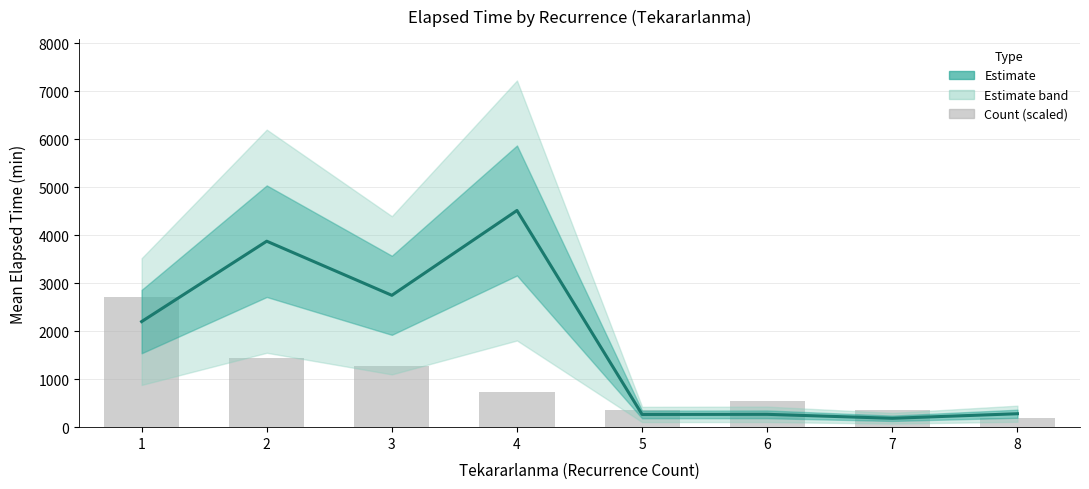

Is it true that Count (scaled) equals 722.4 at 4?

True